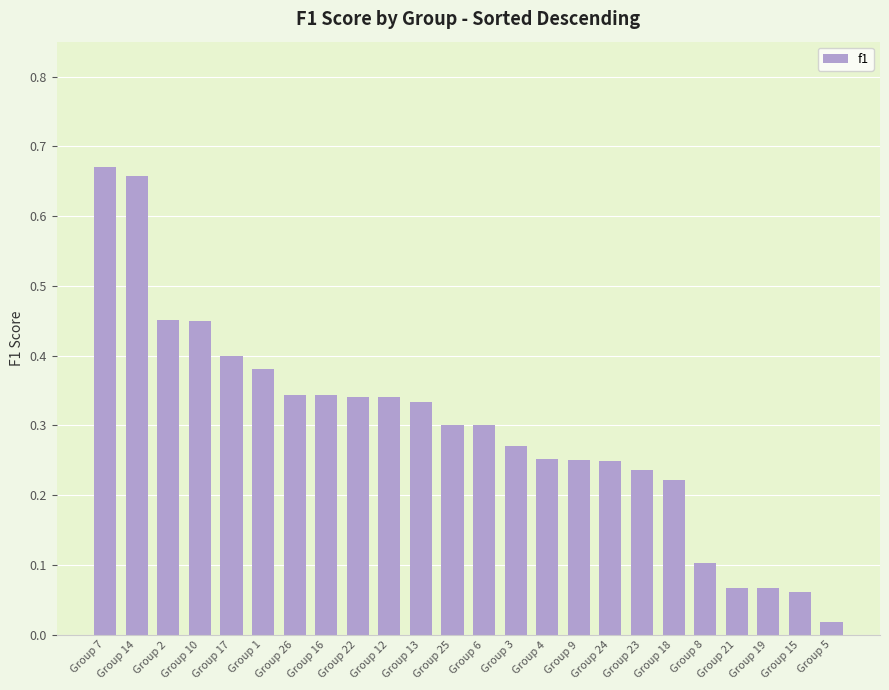

The chart shows a value of 0.3 at Group 13. True or false?

True